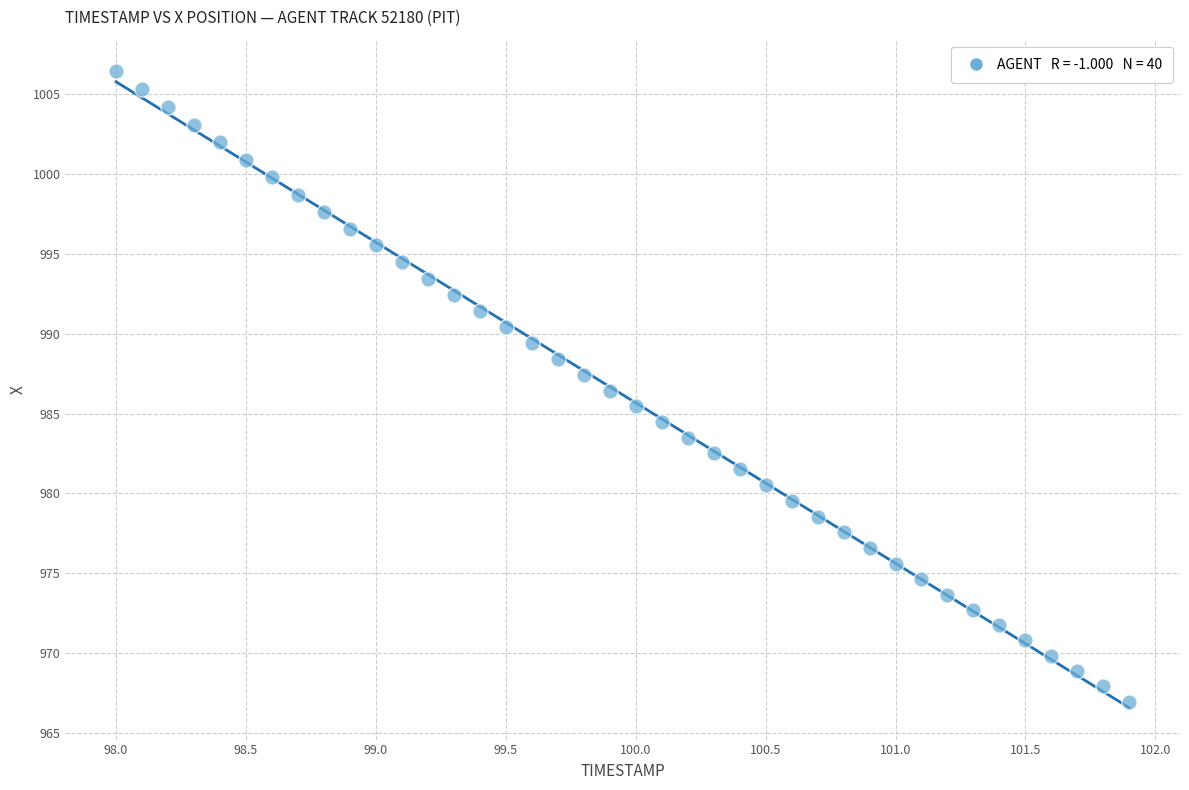

What is the range of Y values (max minus min)?

39.5